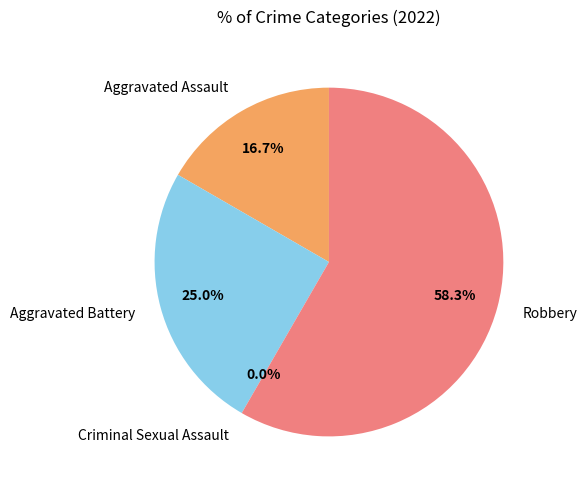

What is the total percentage of Criminal Sexual Assault and Aggravated Assault?

16.7%